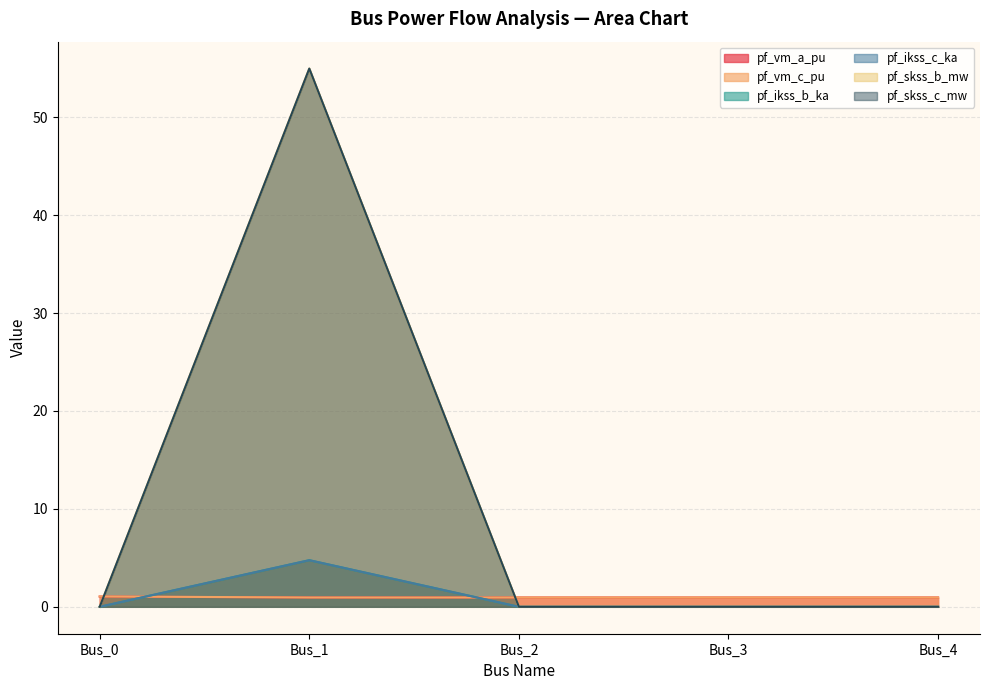

How many values in pf_skss_b_mw are above zero?

1